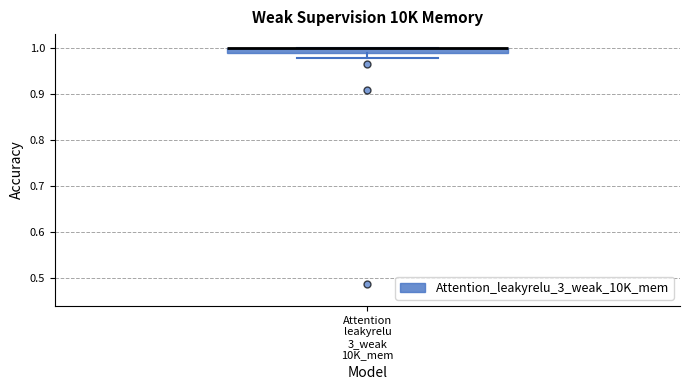

Where is the upper edge of the box for Attention leakyrelu 3_weak 10K_mem on the y-axis? The values are not printed on the chart, so give them approximately, as read against the axis.

1.00